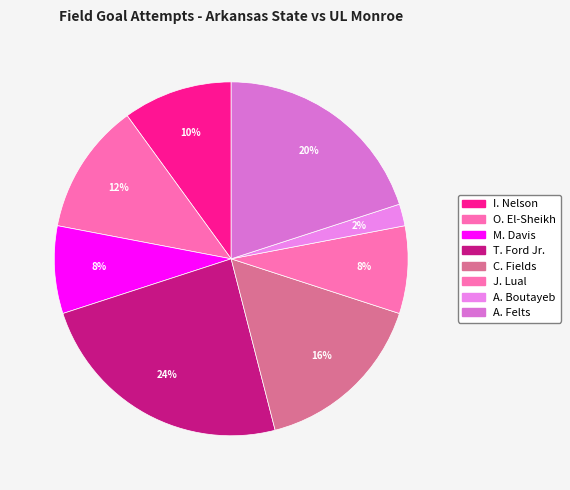

To the nearest percent, what portion does C. Fields represent?

16%